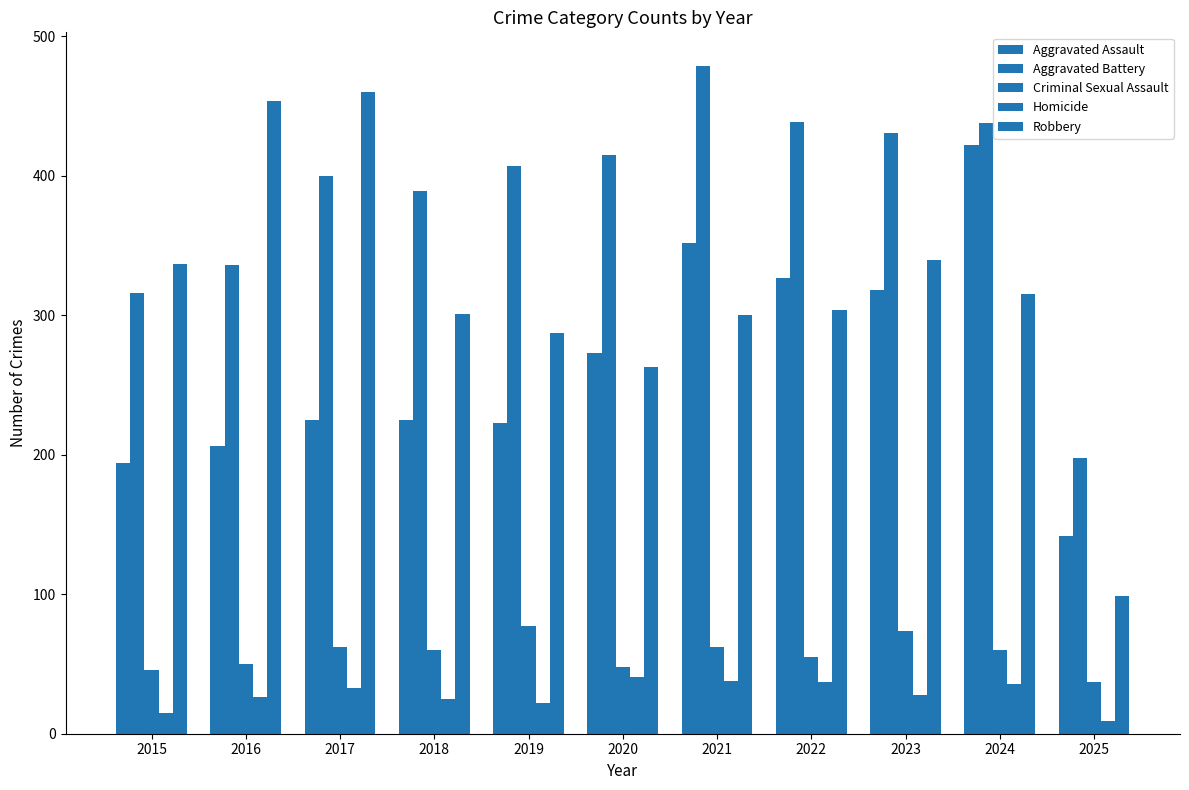

Is the value of Aggravated Battery at 2022 greater than the value of Robbery at 2022?

Yes